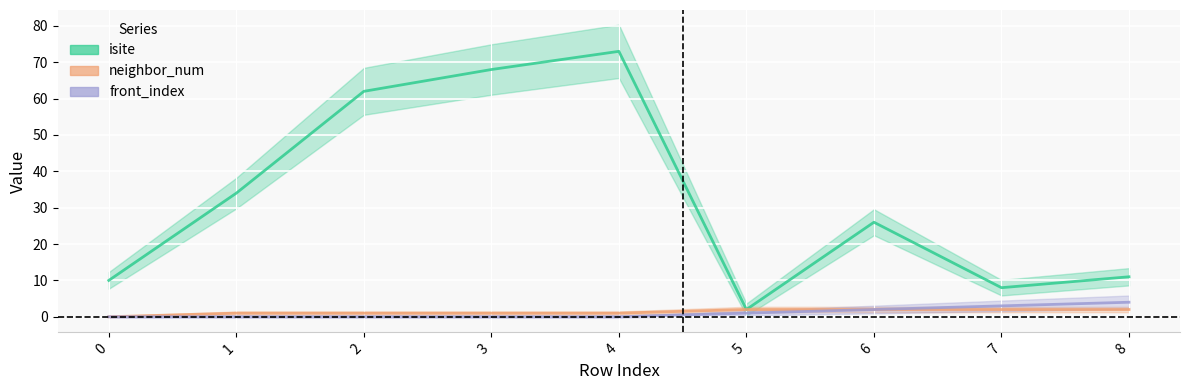

True or false: neighbor_num has more than 0 interior local peaks.

False